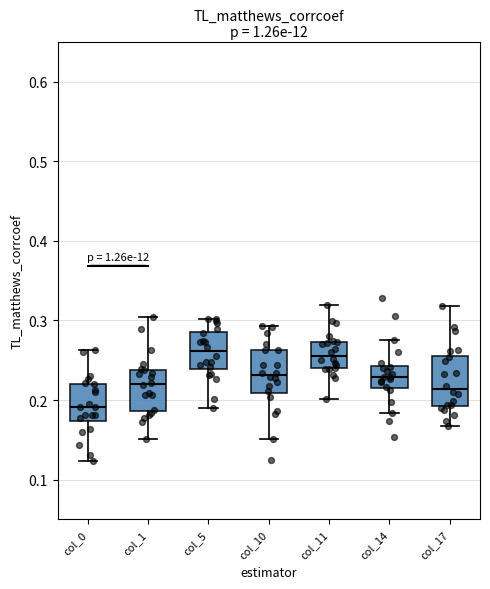

Reading left to right, read every box against the y-axis: the position of its median line, the range the box covers, and the ends of its whiskers. The values are not printed on the chart, so give them approximately, as read against the axis.

col_0: median 0.19, box 0.17 to 0.22, whiskers 0.12 to 0.26
col_1: median 0.22, box 0.19 to 0.24, whiskers 0.15 to 0.30
col_5: median 0.26, box 0.24 to 0.29, whiskers 0.19 to 0.30
col_10: median 0.23, box 0.21 to 0.26, whiskers 0.15 to 0.29
col_11: median 0.26, box 0.24 to 0.27, whiskers 0.20 to 0.32
col_14: median 0.23, box 0.22 to 0.24, whiskers 0.18 to 0.28
col_17: median 0.21, box 0.19 to 0.26, whiskers 0.17 to 0.32